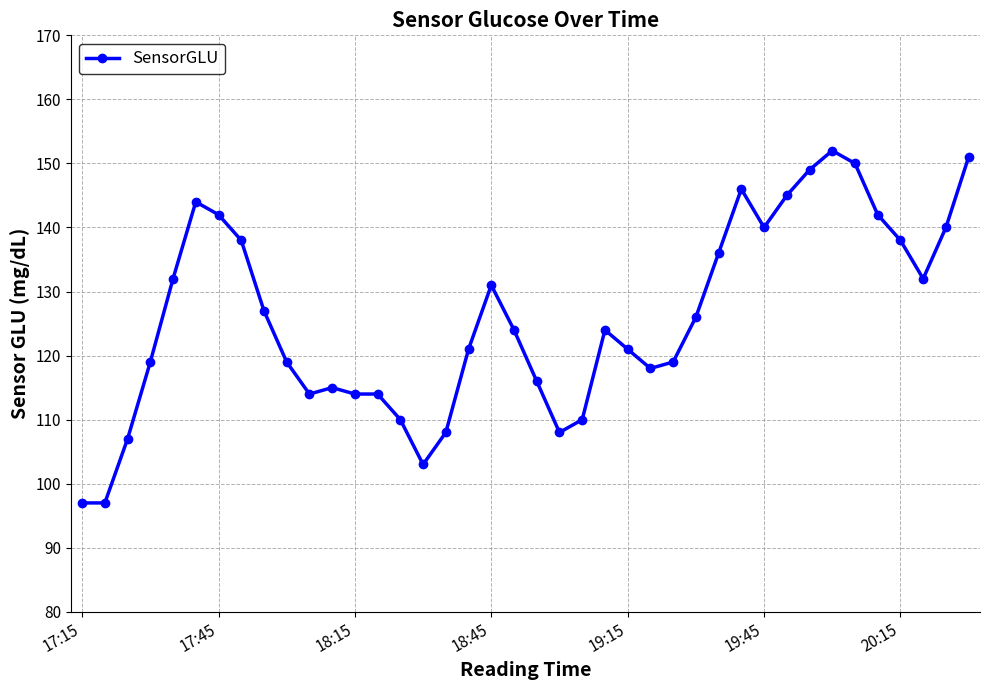

What is the sum of all values?

5039